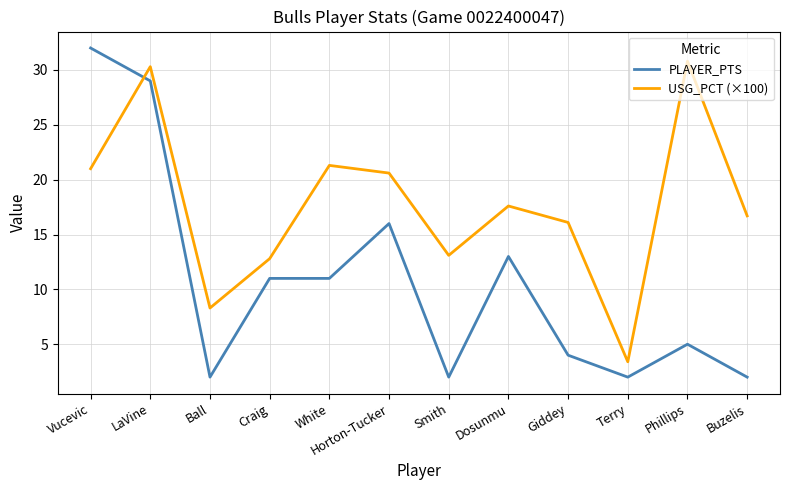

What is the difference between the second highest and minimum values in the PLAYER_PTS series?

27.0